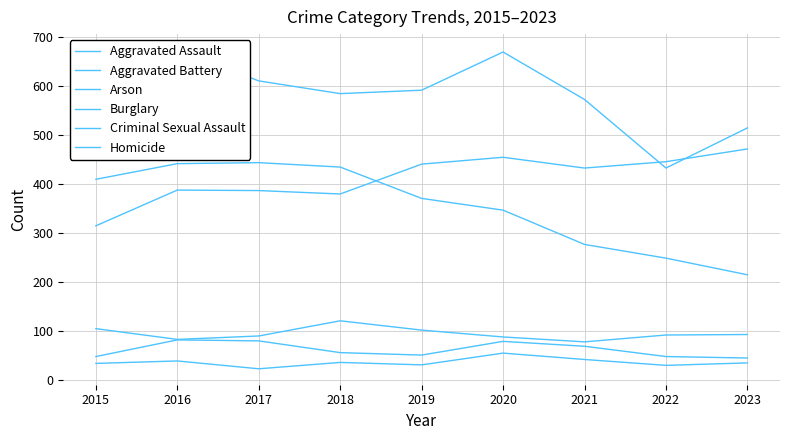

Which series has the largest range (max minus min)?

Aggravated Battery